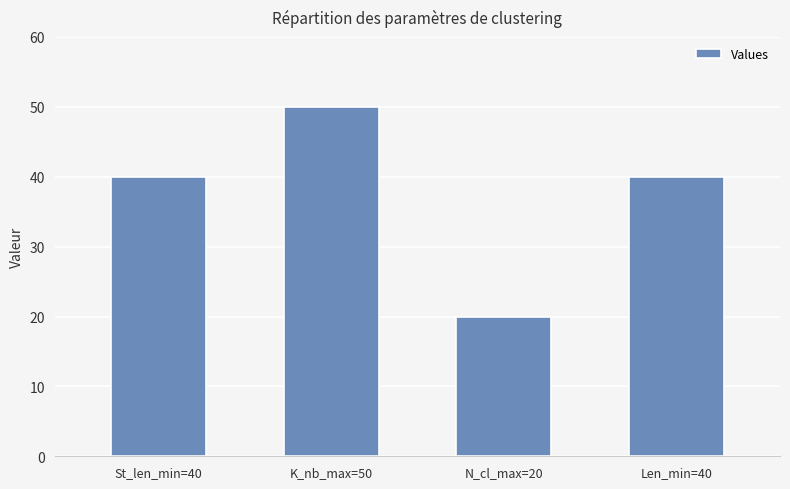

Which has a higher value, N_cl_max=20 or Len_min=40?

Len_min=40